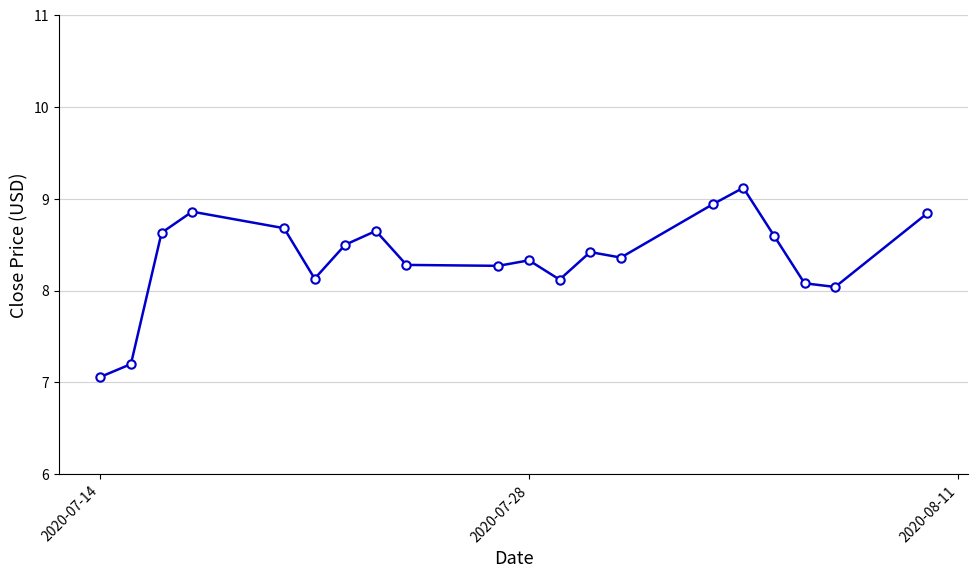

What is the difference between the second highest and minimum values?

1.9